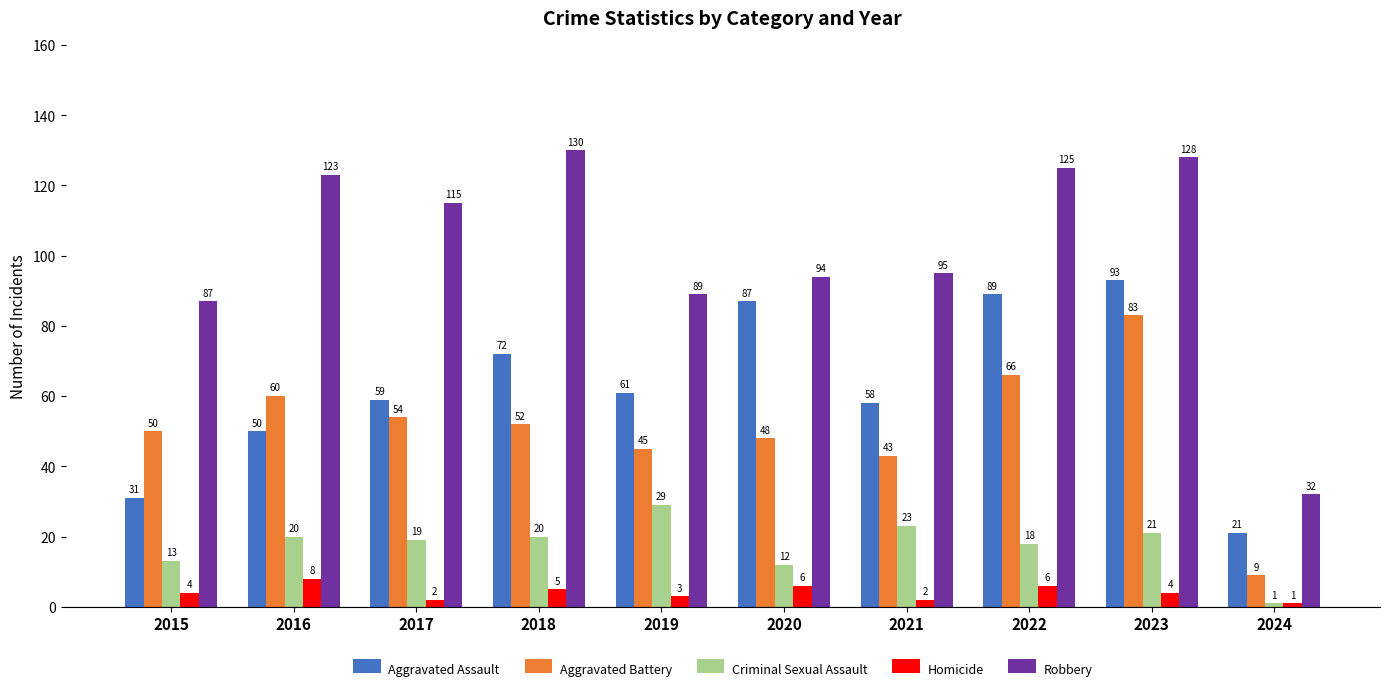

How many groups of bars are there?

10